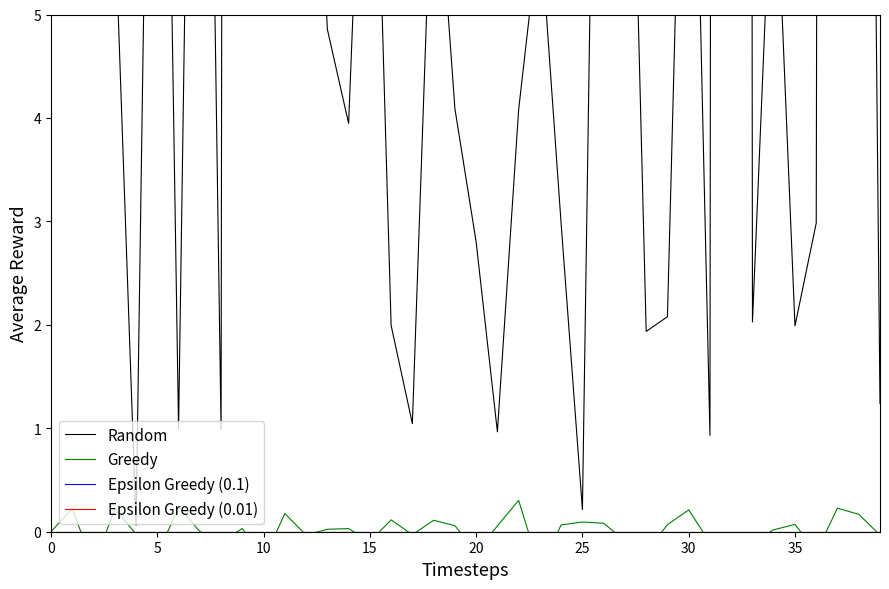

In Random, how many points are higher than both neighbors (excluding endpoints)?

13